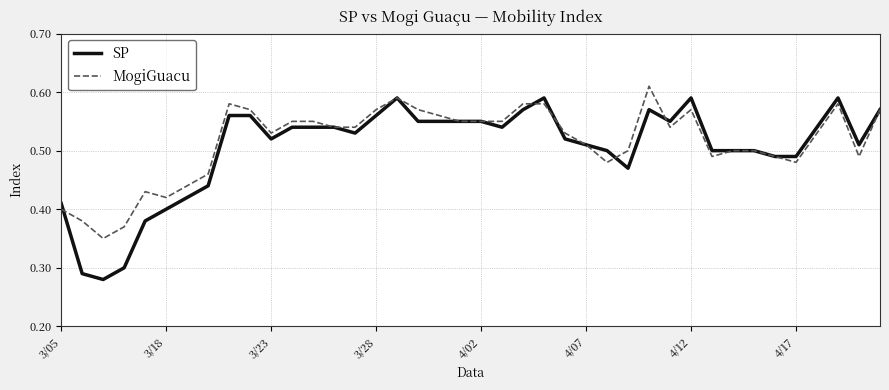

What are all the series names shown in the legend?

SP, MogiGuacu